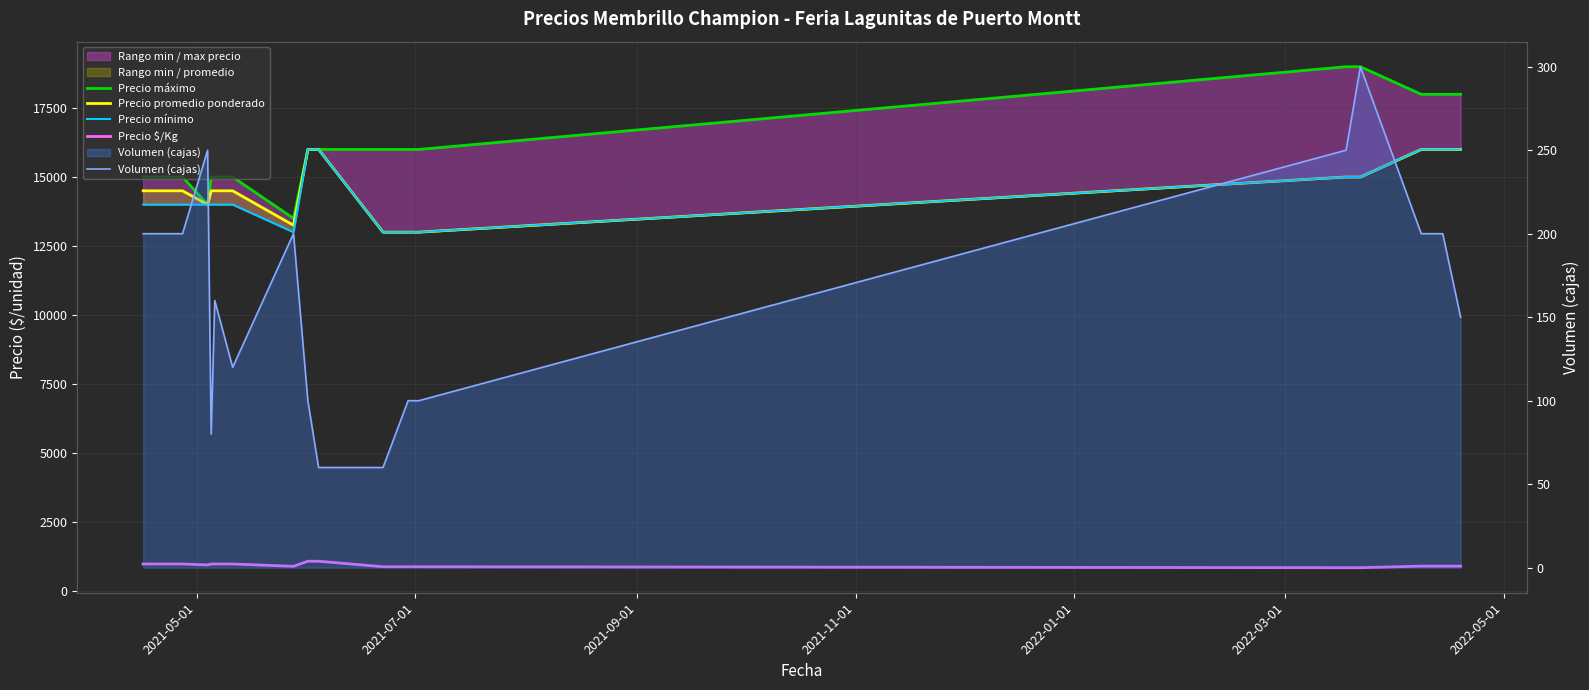

What is the sum of all Precio mínimo values?

260000